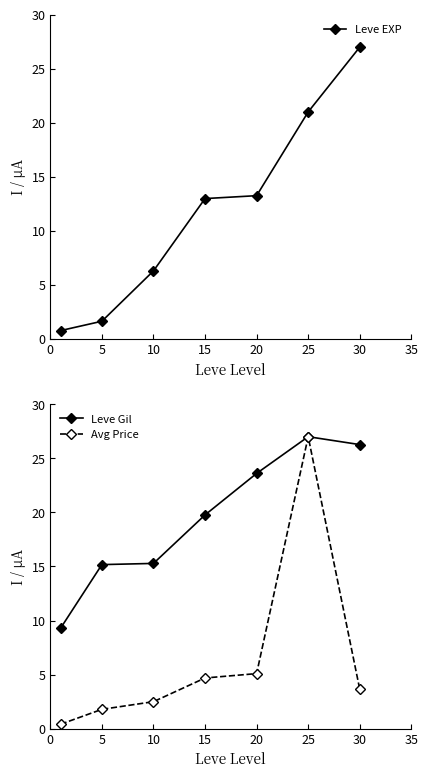

Is it true that Leve Gil equals 27.0 at 25?

True